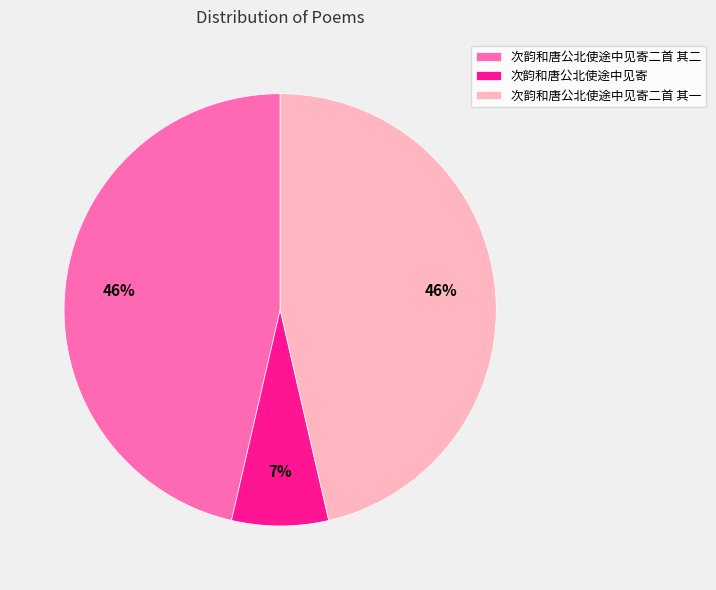

To the nearest percent, what portion does 次韵和唐公北使途中见寄 represent?

7%